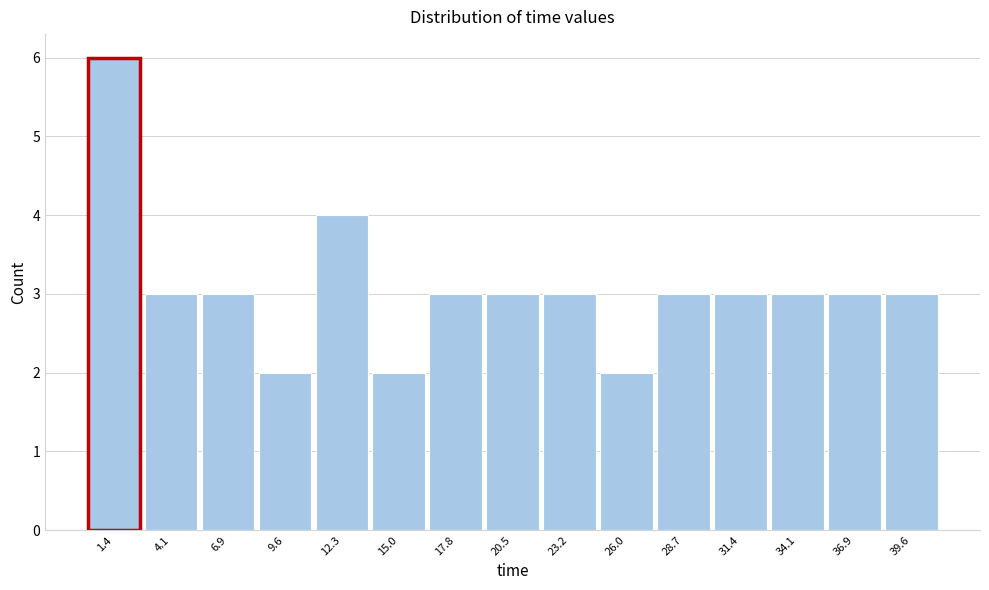

How tall is the bar that spans 19.0 to 22.0 on the x-axis? Neither the bar edges nor the heights are printed on the chart, so give them approximately, as read against the axes.

3